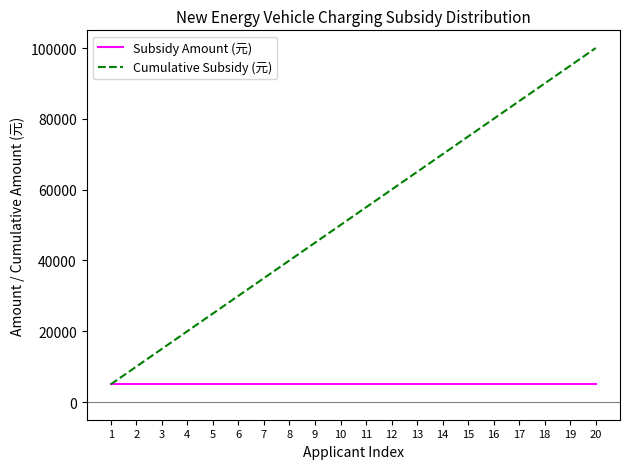

Rank the series by their average value, from highest to lowest.

Cumulative Subsidy (元), Subsidy Amount (元)